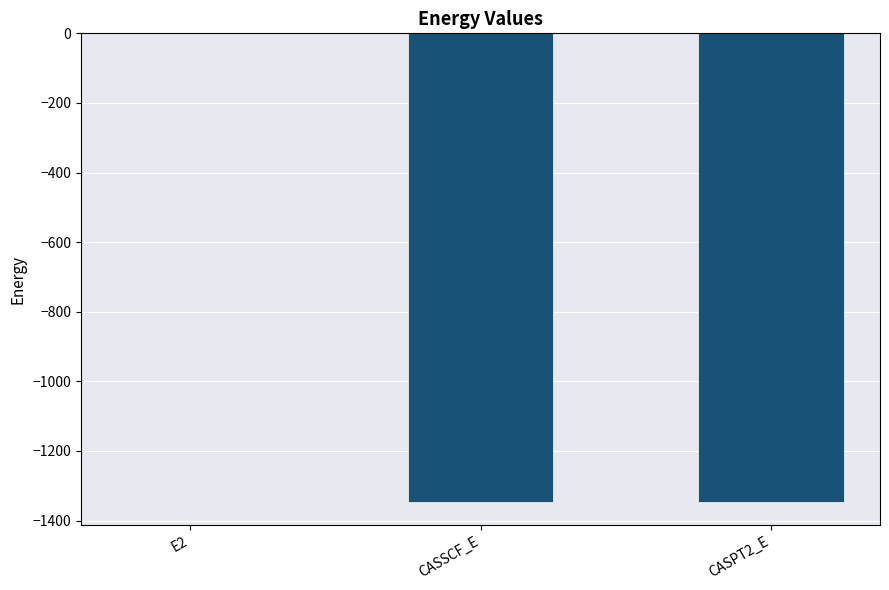

What is the difference between the values at CASPT2_E and CASSCF_E?

0.4